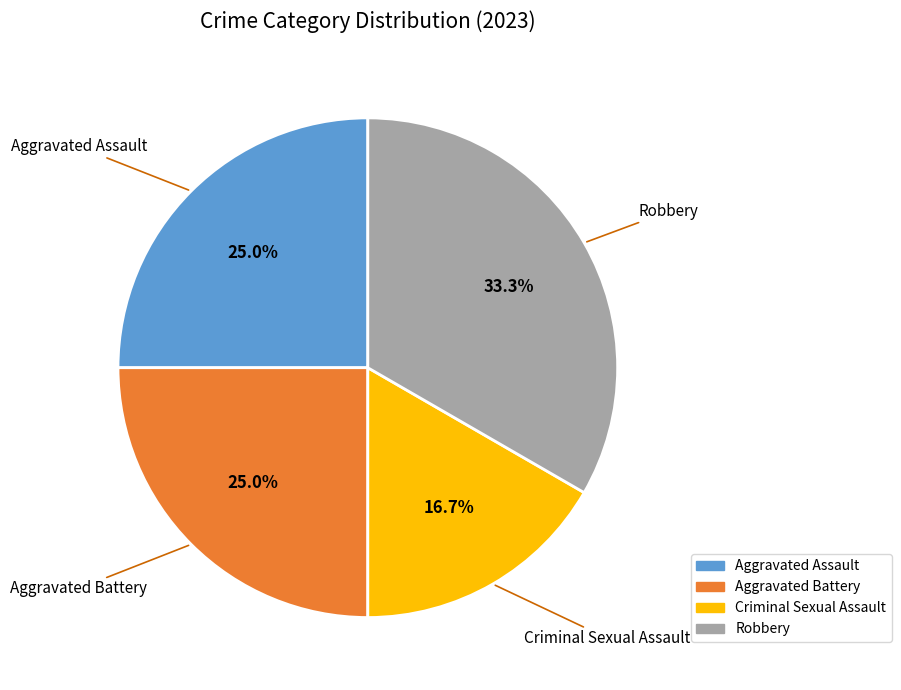

To the nearest percent, what is the combined percentage of Criminal Sexual Assault and Robbery?

50%